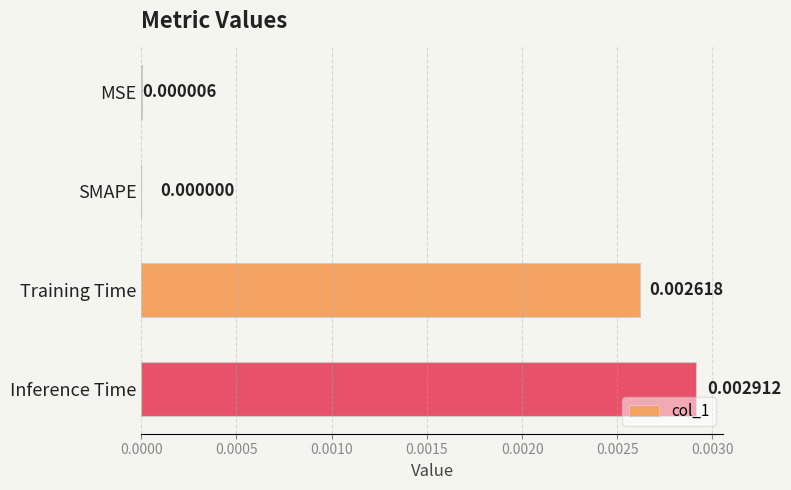

Which label corresponds to the largest value in the chart?

Inference Time